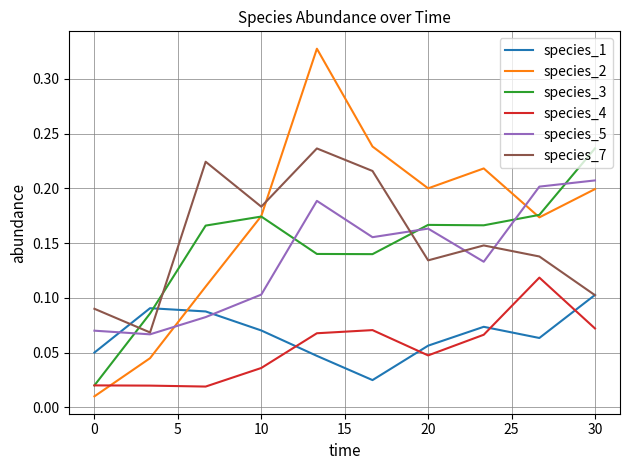

Which series has the largest range (max minus min)?

species_2